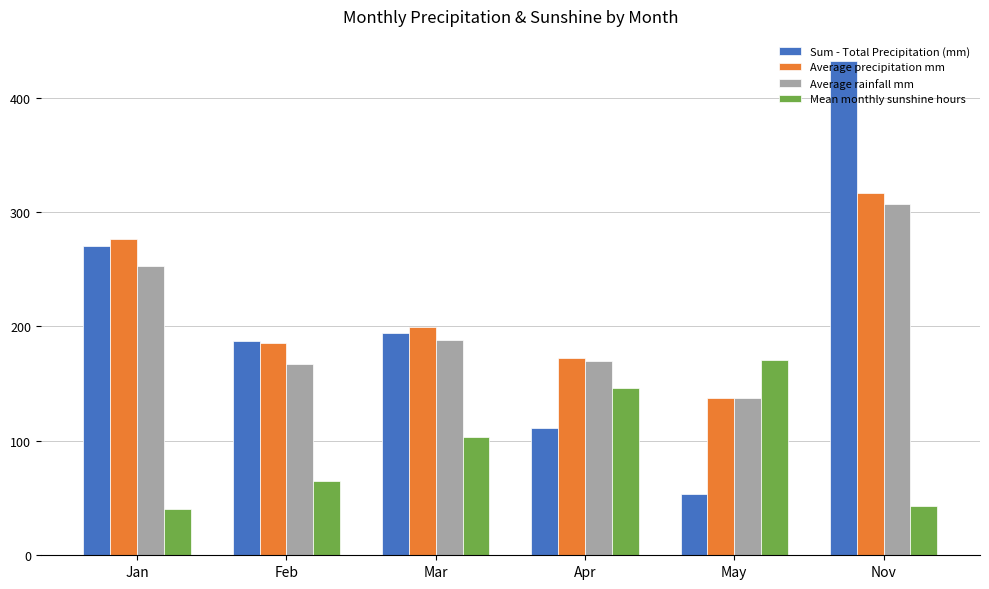

Between Mar and Apr, which series saw the biggest shift?

Sum - Total Precipitation (mm)